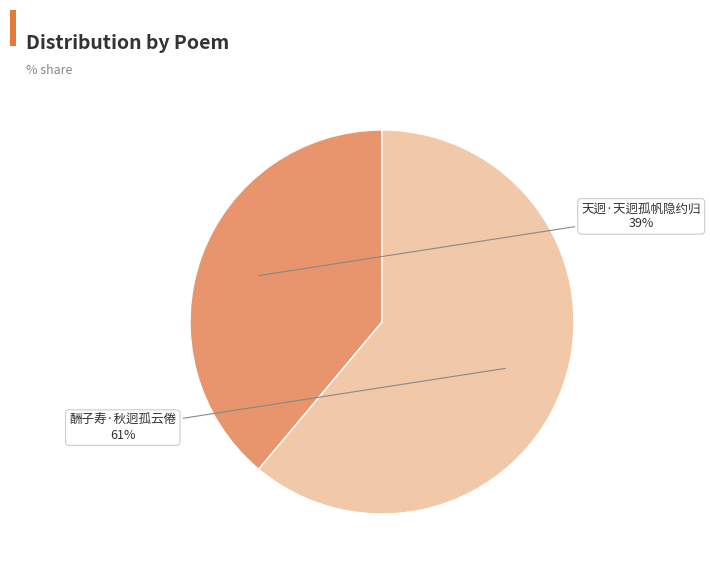

Is there a majority slice in this chart?

Yes